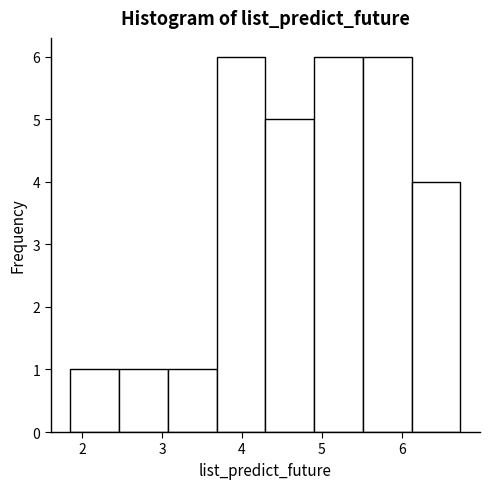

What is the height of the bar covering 3.1 to 3.7 on the x-axis? Neither the bar edges nor the heights are printed on the chart, so give them approximately, as read against the axes.

1